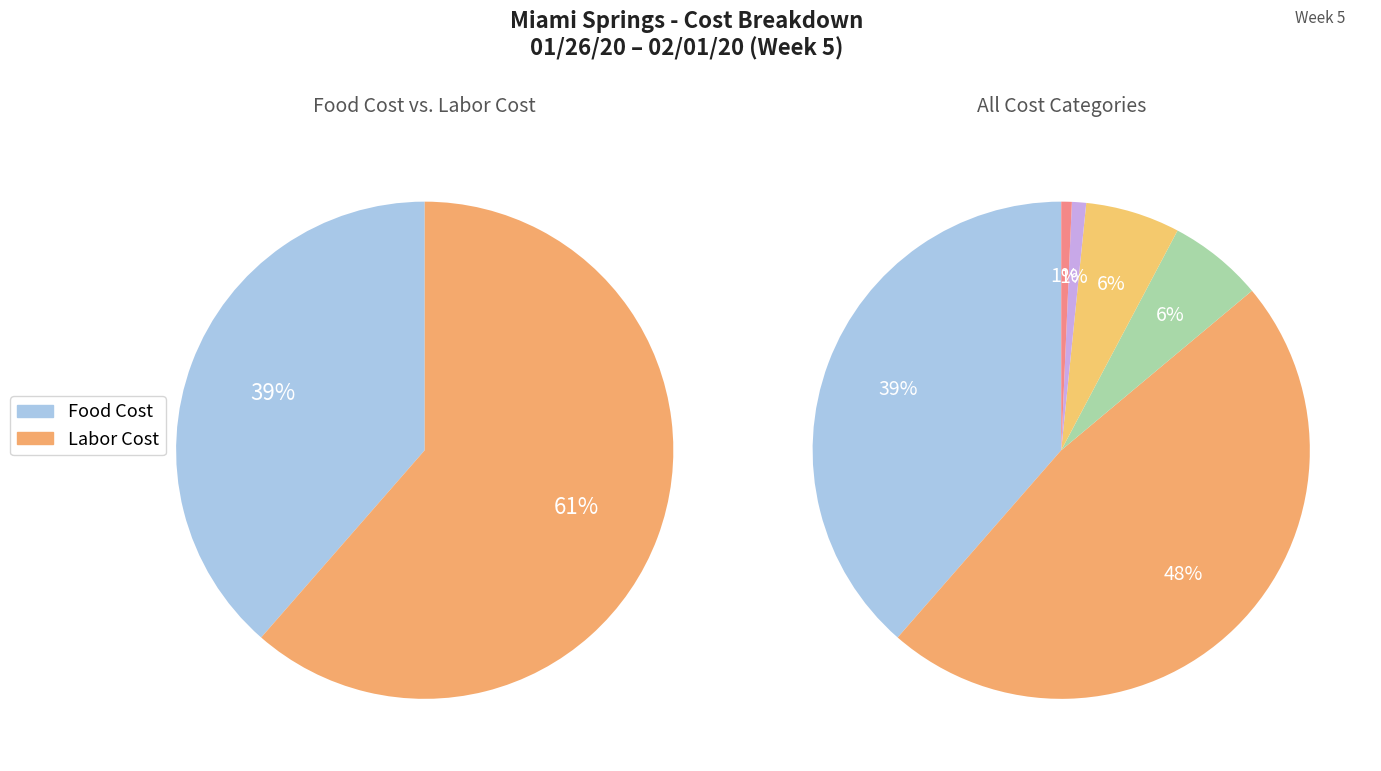

Is Workers Compensation the majority of the pie?

No